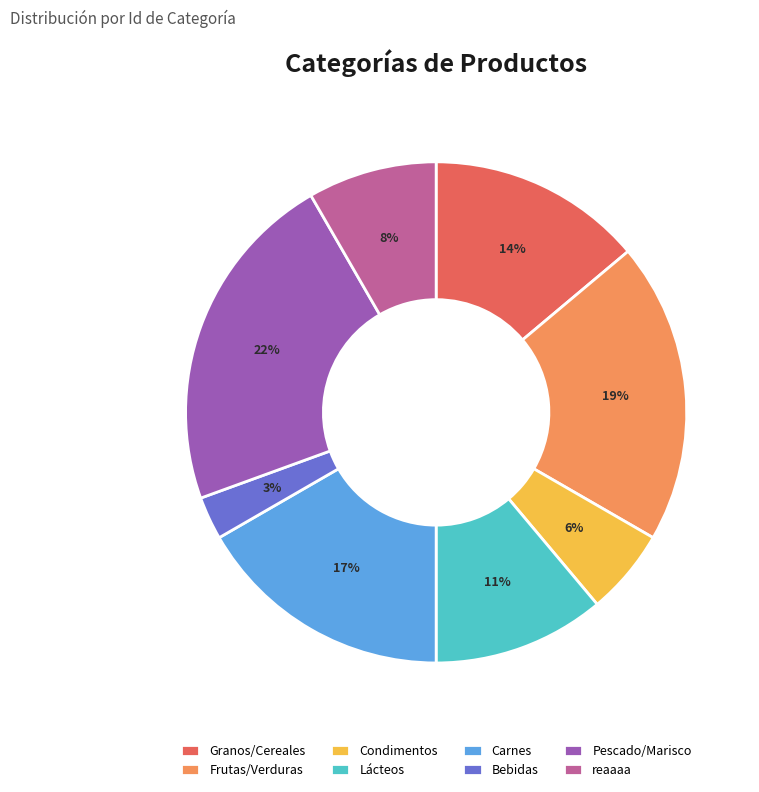

Combined, do Frutas/Verduras and Granos/Cereales account for over 50%?

No